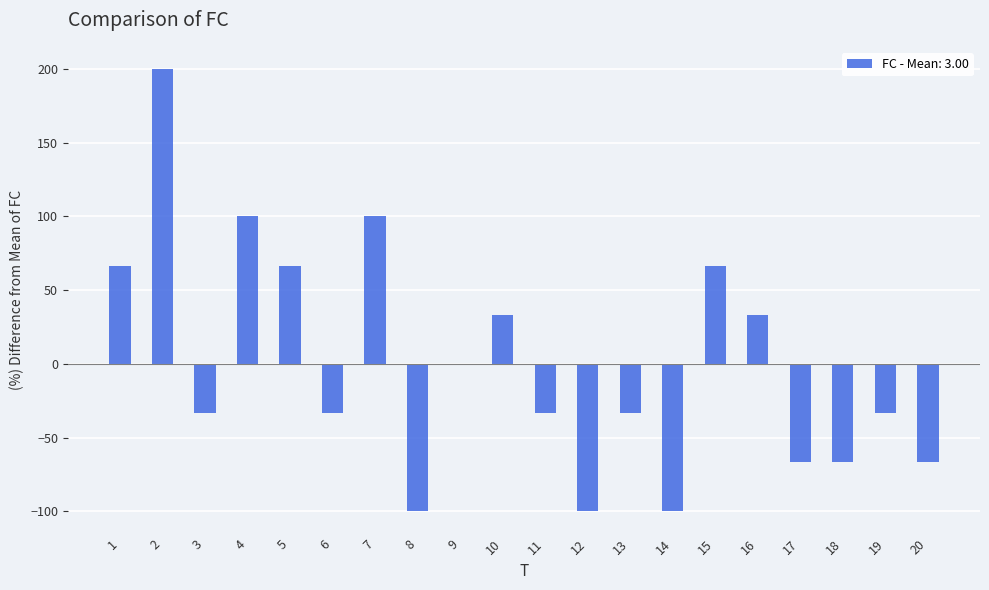

What is the maximum value shown in the chart?

200.0